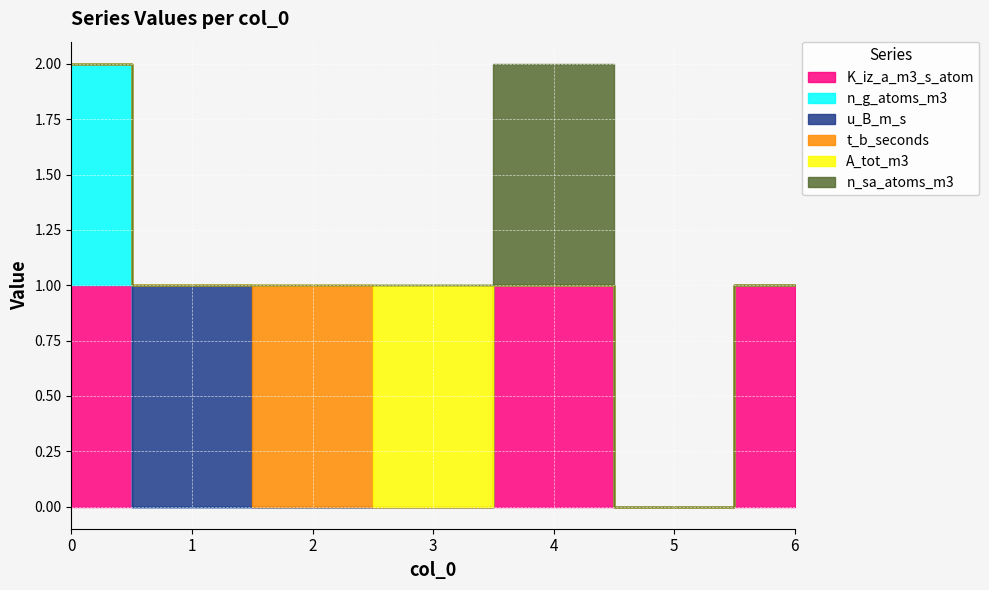

How many lines are shown in the chart?

6